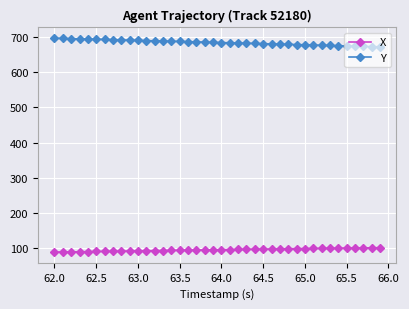

List the series in order of their overall mean, lowest first.

X, Y